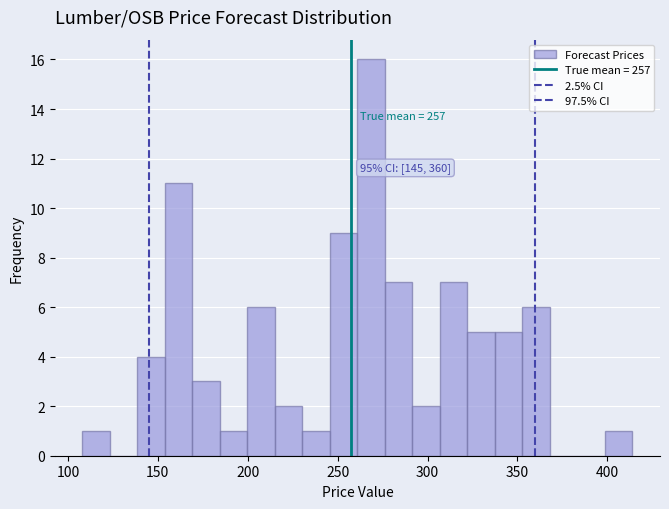

Around what value on the x-axis is the tallest bar? Give the approximate position of its centre, as read against the axis.

270